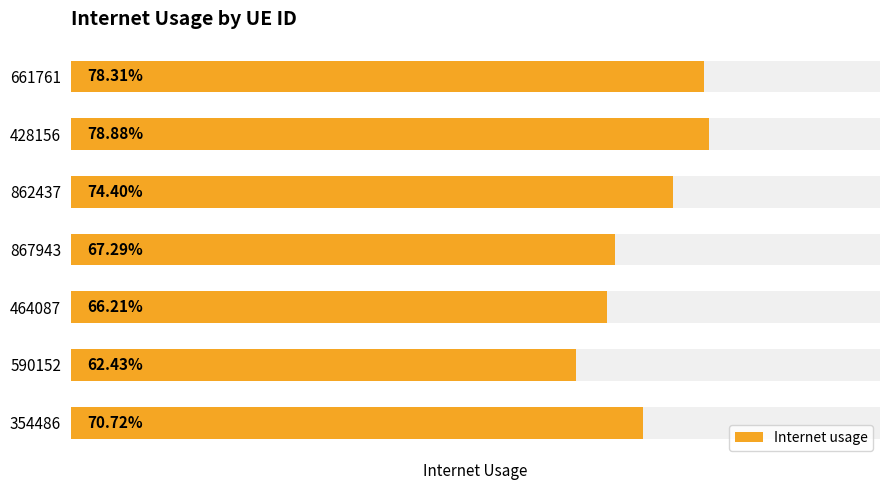

Does the chart contain stacked bars?

No